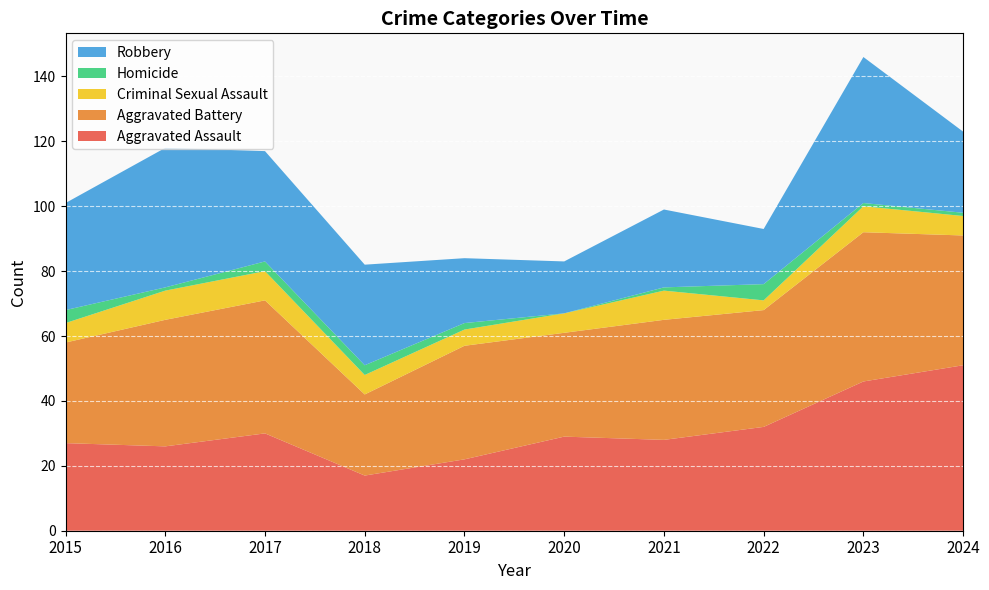

Reading left to right, extract all data points from this chart.

Aggravated Assault: 2015=27	2016=26	2017=30	2018=17	2019=22	2020=29	2021=28	2022=32	2023=46	2024=51
Aggravated Battery: 2015=31	2016=39	2017=41	2018=25	2019=35	2020=32	2021=37	2022=36	2023=46	2024=40
Criminal Sexual Assault: 2015=6	2016=9	2017=9	2018=6	2019=5	2020=6	2021=9	2022=3	2023=8	2024=6
Homicide: 2015=4	2016=1	2017=3	2018=3	2019=2	2020=0	2021=1	2022=5	2023=1	2024=1
Robbery: 2015=33	2016=43	2017=34	2018=31	2019=20	2020=16	2021=24	2022=17	2023=45	2024=25